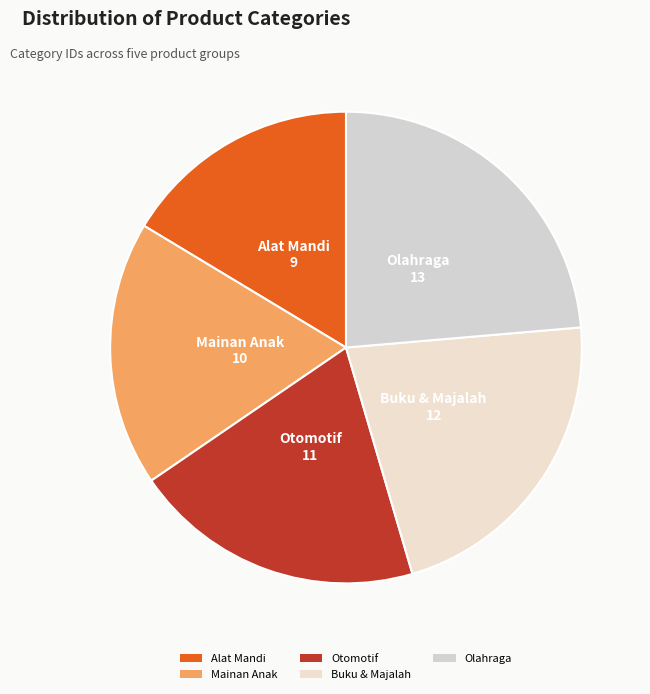

Rank the categories by value from highest to lowest.

Olahraga, Buku & Majalah, Otomotif, Mainan Anak, Alat Mandi